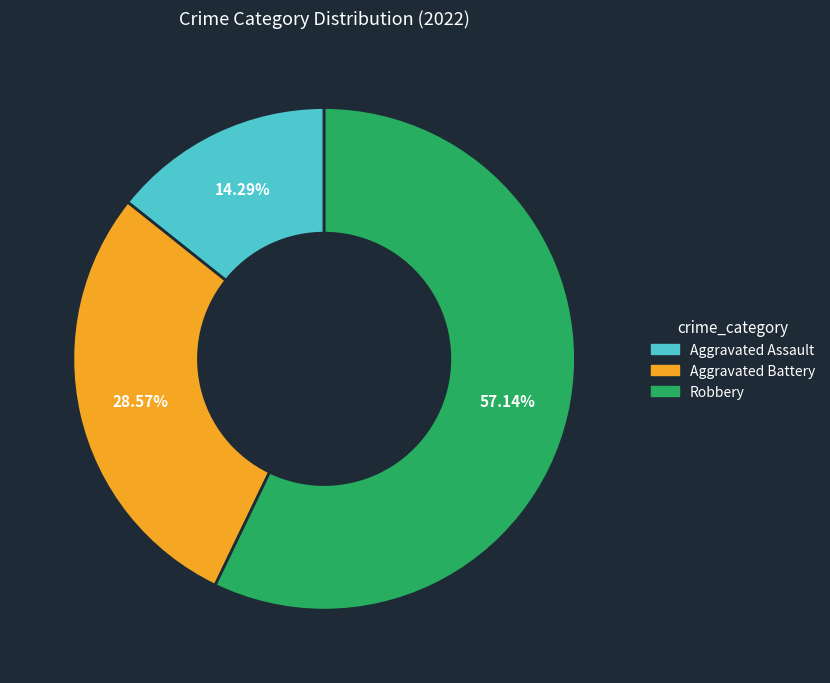

To the nearest percent, what percentage of the pie is Robbery?

57%